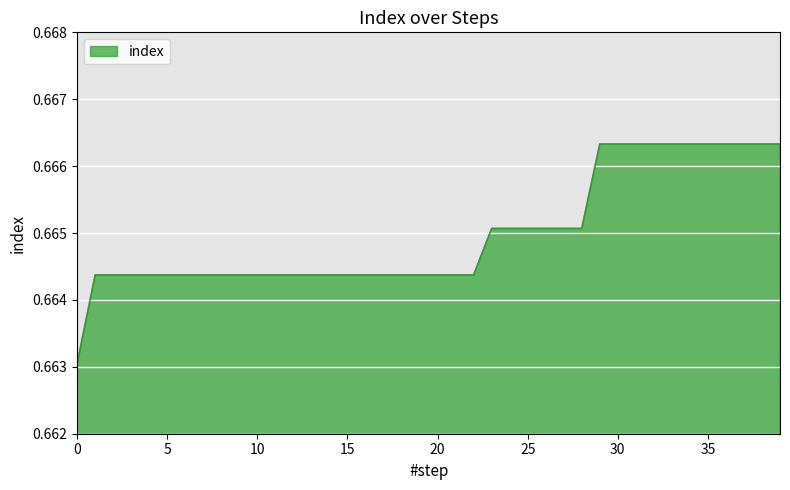

Reading left to right, transcribe all the data shown in this chart.

0.7	0.7	0.7	0.7	0.7	0.7	0.7	0.7	0.7	0.7	0.7	0.7	0.7	0.7	0.7	0.7	0.7	0.7	0.7	0.7	0.7	0.7	0.7	0.7	0.7	0.7	0.7	0.7	0.7	0.7	0.7	0.7	0.7	0.7	0.7	0.7	0.7	0.7	0.7	0.7